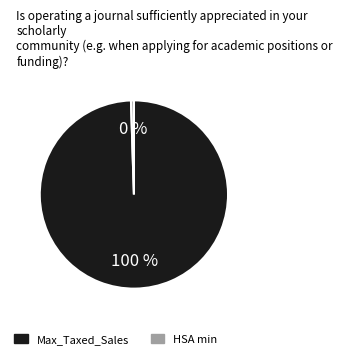

To the nearest percent, what is the combined percentage of HSA min and Max_Taxed_Sales?

100%